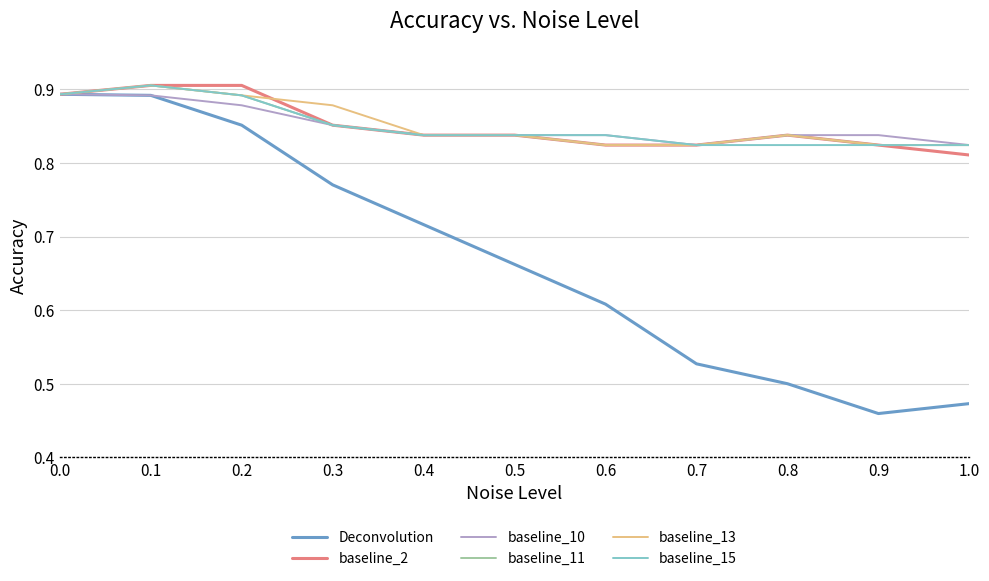

Which series has the largest range (max minus min)?

Deconvolution